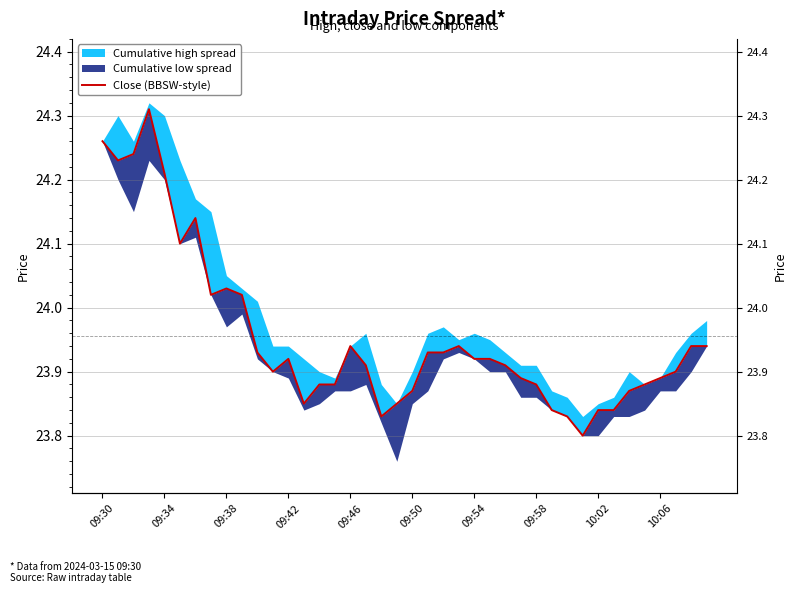

What is the ratio of the value at 17 to the value at 09:34?

1.0